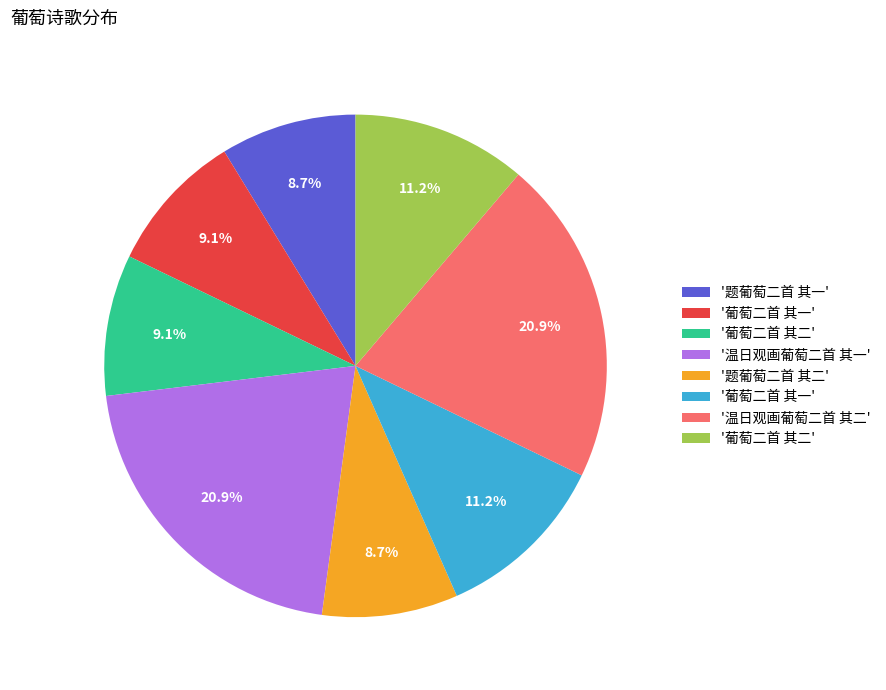

Does any single category account for the majority?

No